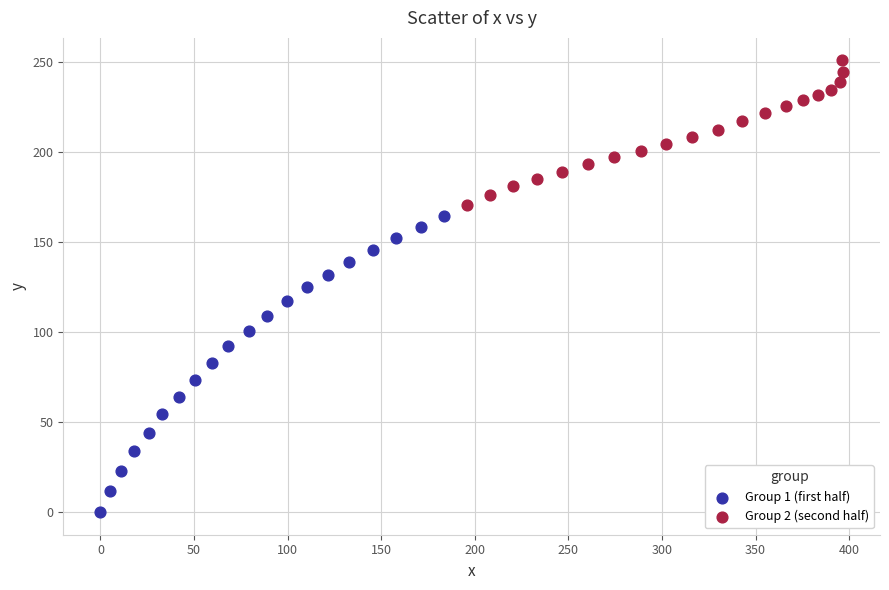

Which series reaches the minimum Y coordinate?

Group 1 (first half)